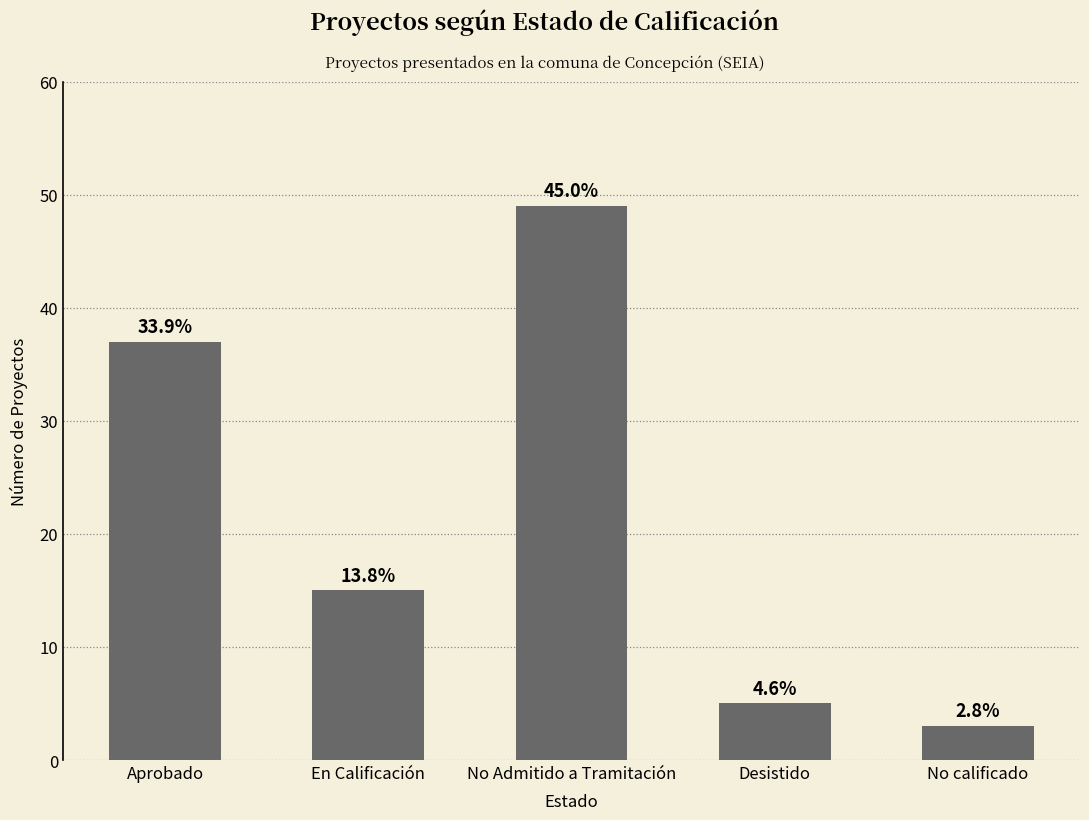

Reading left to right, extract all data points from this chart.

Aprobado=37	En Calificación=15	No Admitido a Tramitación=49	Desistido=5	No calificado=3